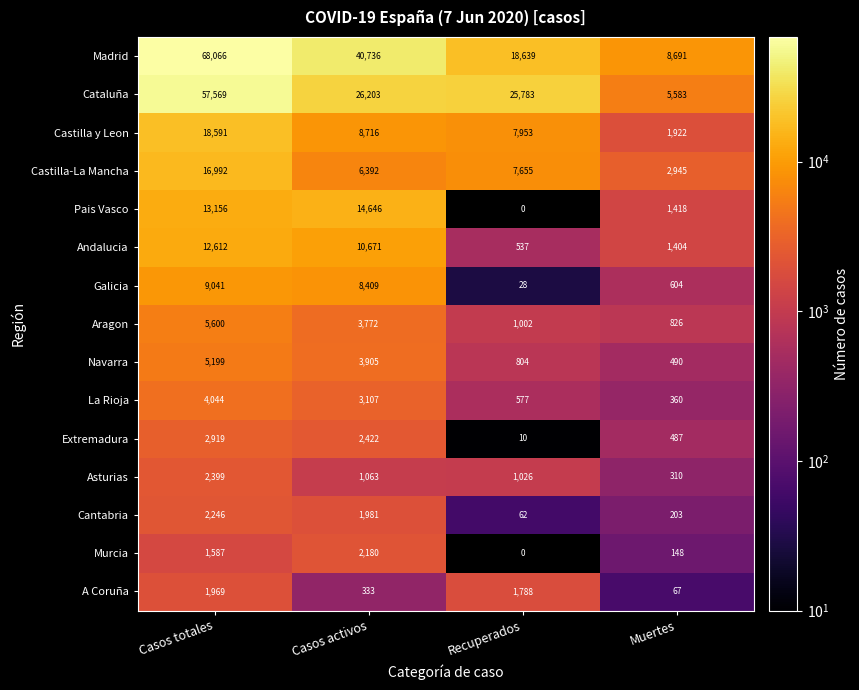

List the series in order of their peak value, lowest first.

A Coruña, Murcia, Cantabria, Asturias, Extremadura, La Rioja, Navarra, Aragon, Galicia, Andalucia, Pais Vasco, Castilla-La Mancha, Castilla y Leon, Cataluña, Madrid